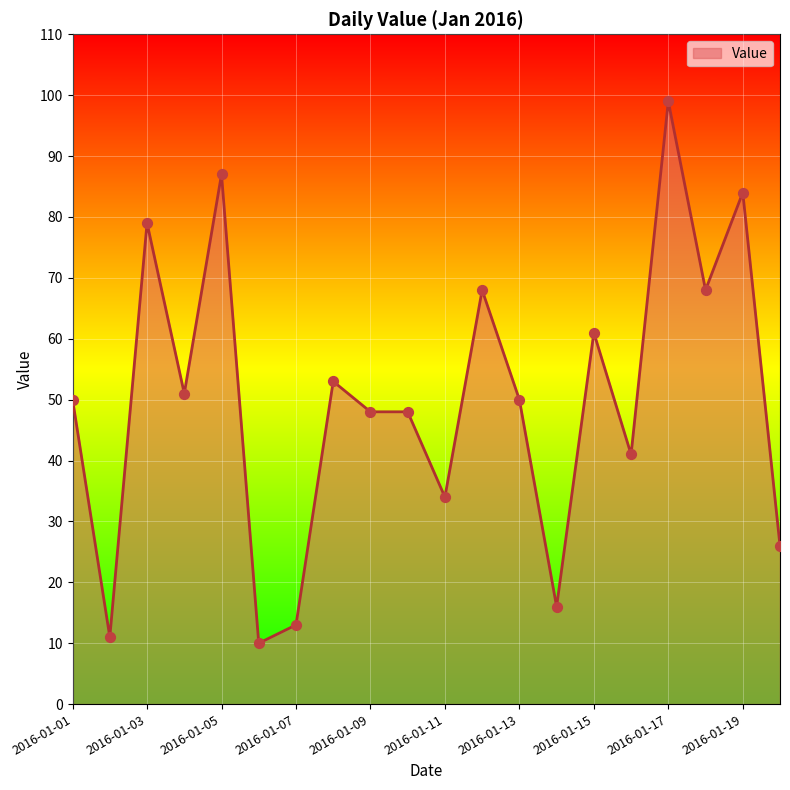

What is the difference between the maximum and minimum values?

89